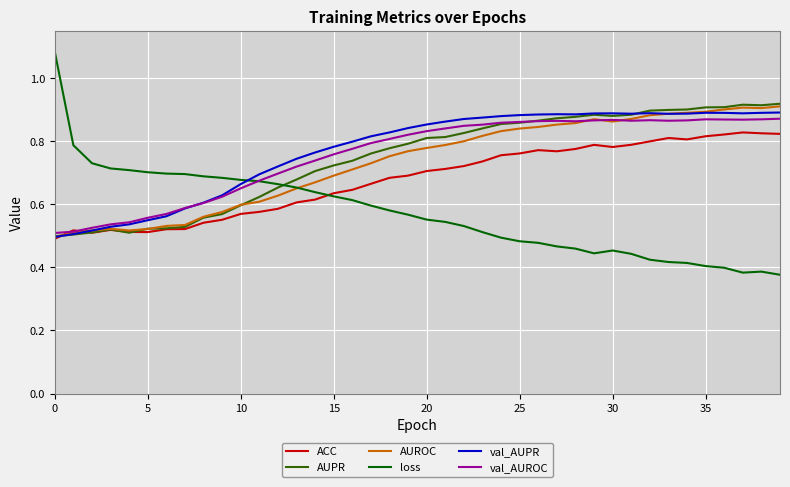

Which series has the widest spread of values?

loss